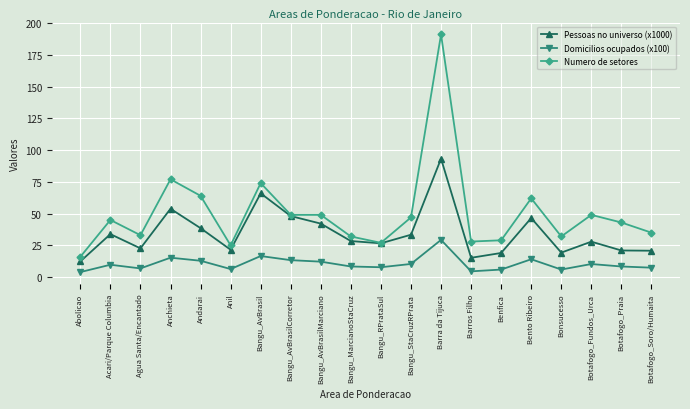

How many distinct data groups are displayed?

3